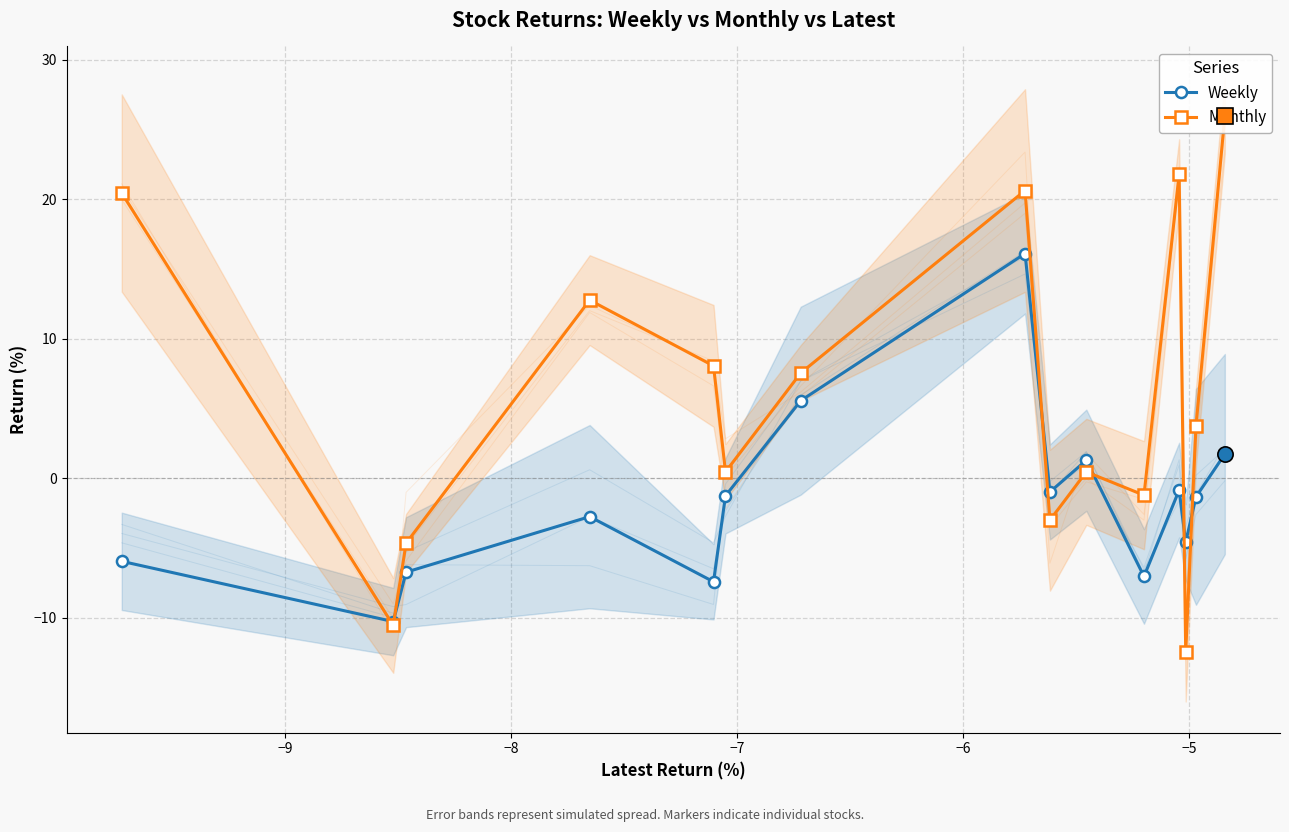

In Weekly, how many points are lower than both neighbors (excluding endpoints)?

5